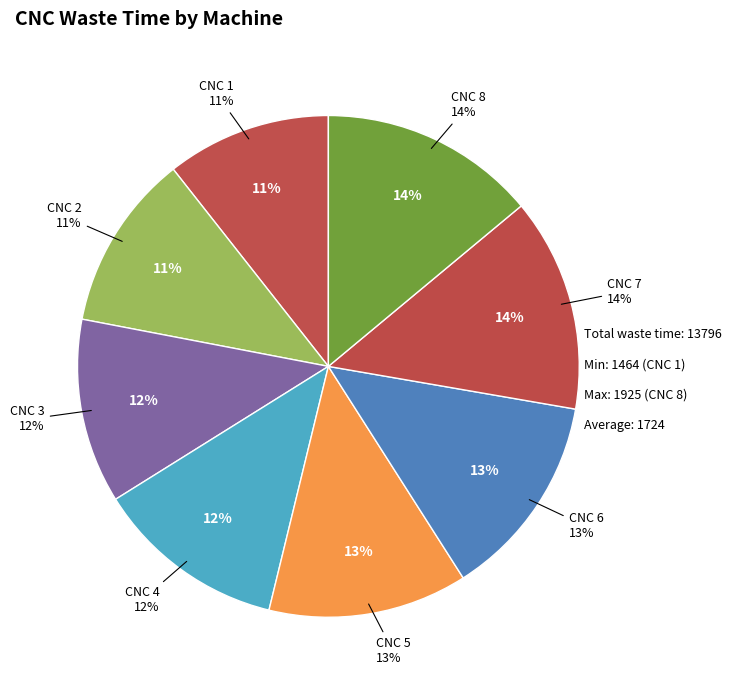

Count the number of slices in the pie.

8